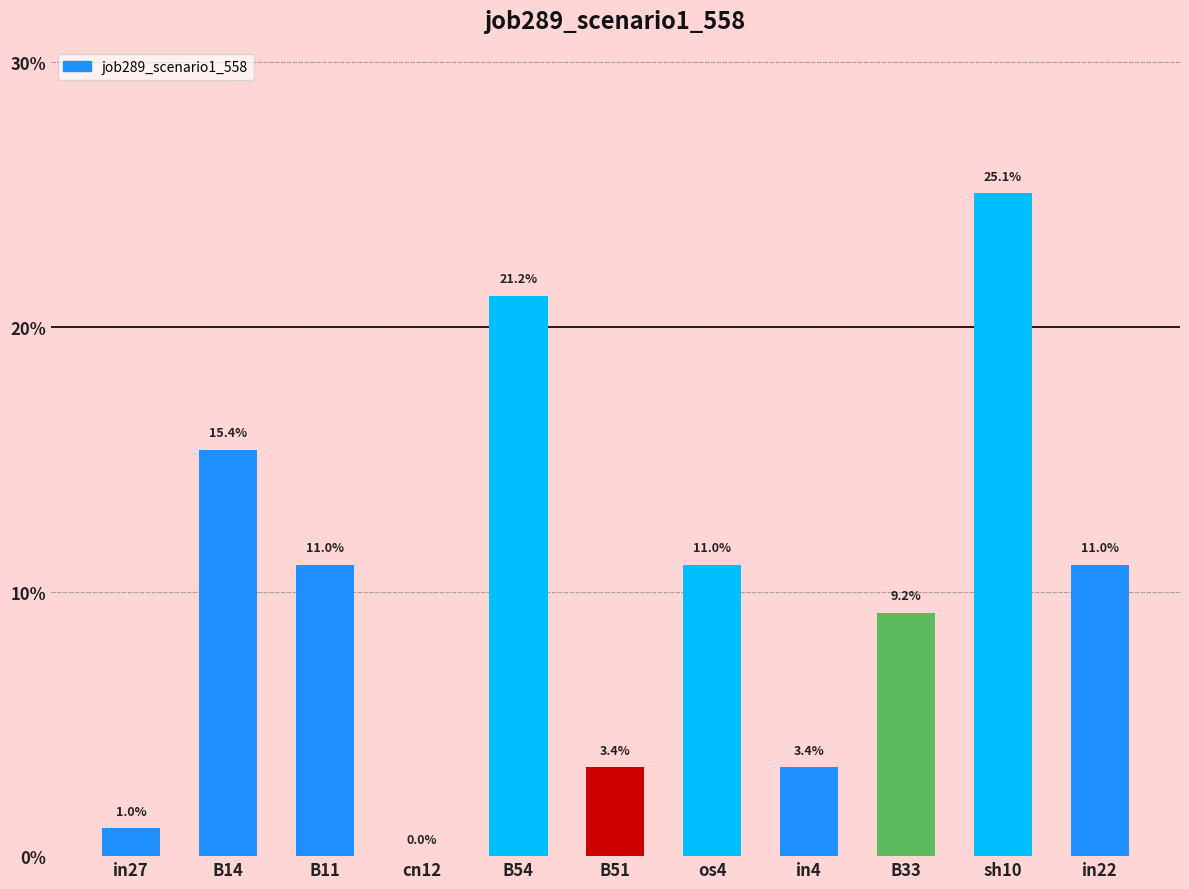

Rank the categories by value from highest to lowest.

sh10, B54, B14, B11, os4, in22, B33, B51, in4, in27, cn12